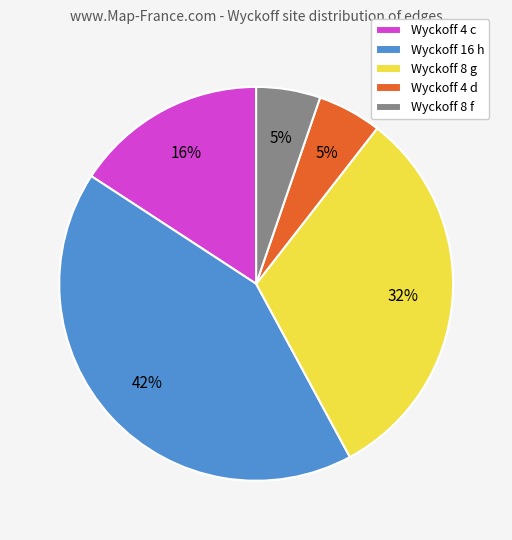

What percentage is the Wyckoff 4 c slice, to the nearest percent?

16%